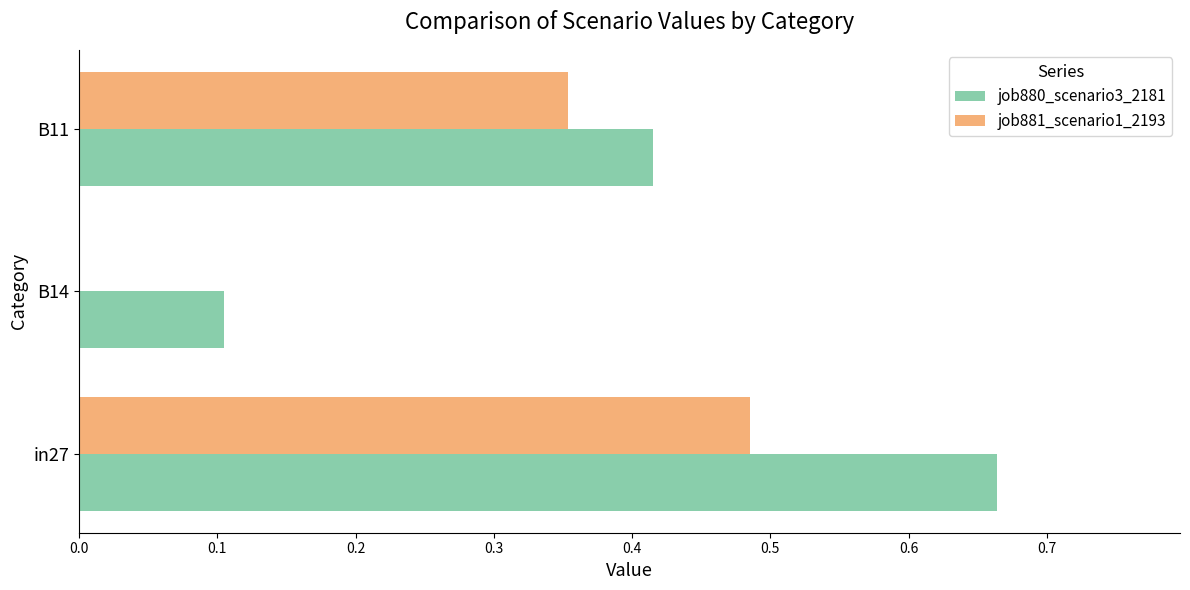

How many job880_scenario3_2181 values are between 0 and 1?

3